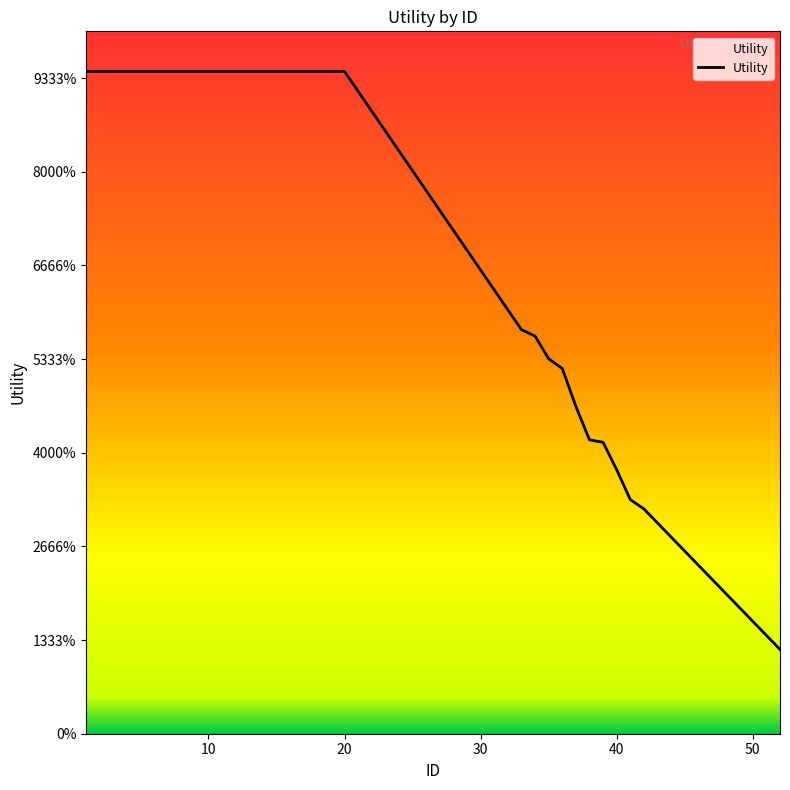

Does the chart have visible grid lines?

No